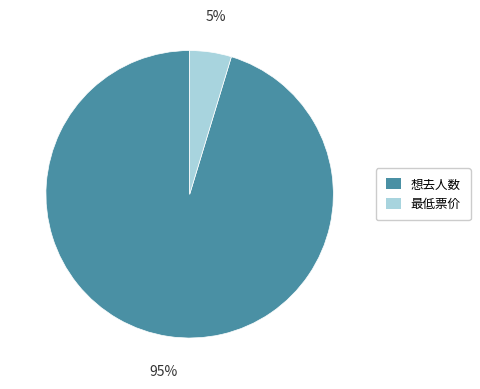

The 想去人数 slice represents 88% of the pie. True or false?

False